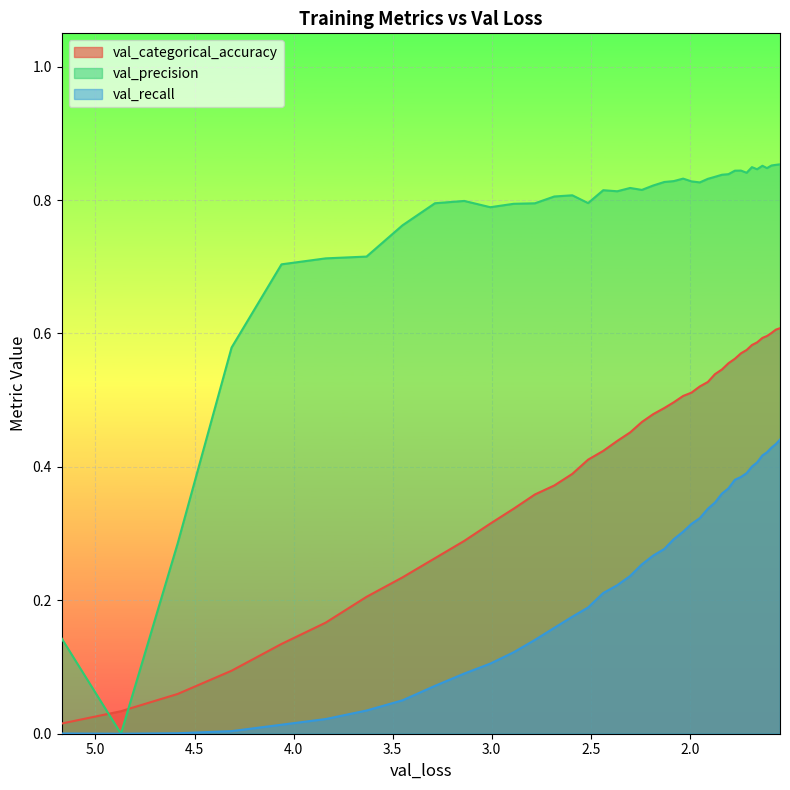

What is the greatest value displayed?

0.9